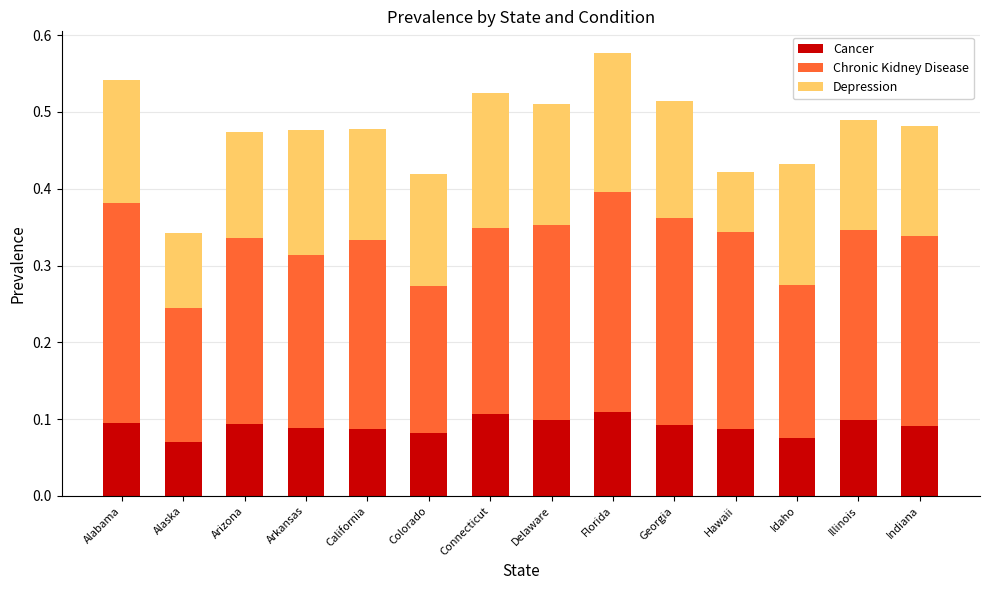

What is the total value across all series at Colorado?

0.4